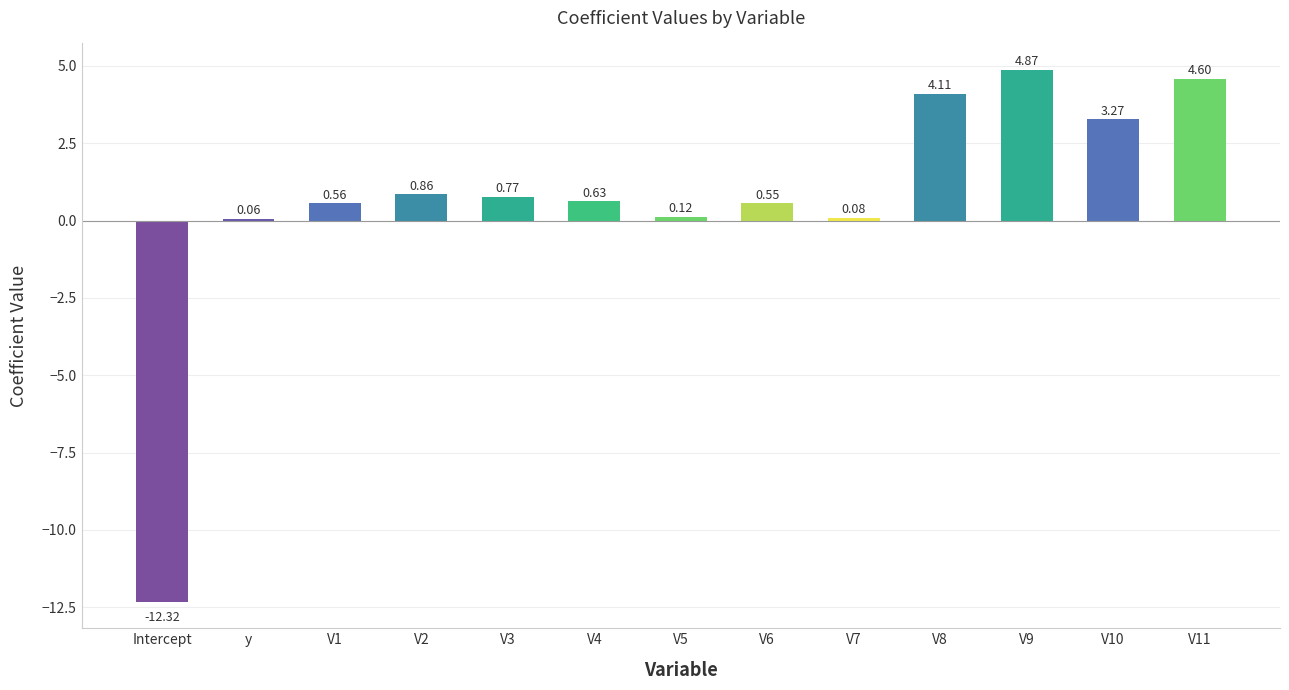

Which label corresponds to the largest value in the chart?

V9